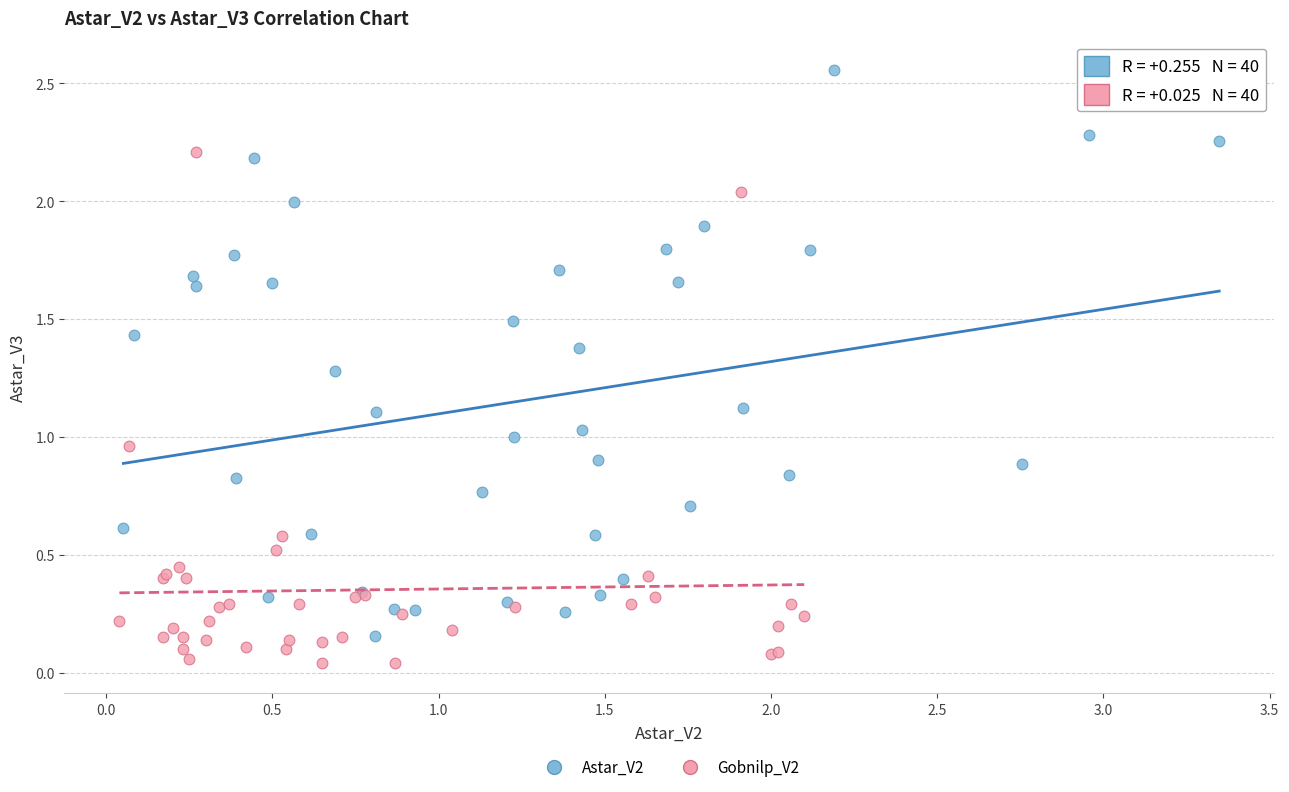

Which series contains the highest Y value?

Astar_V2